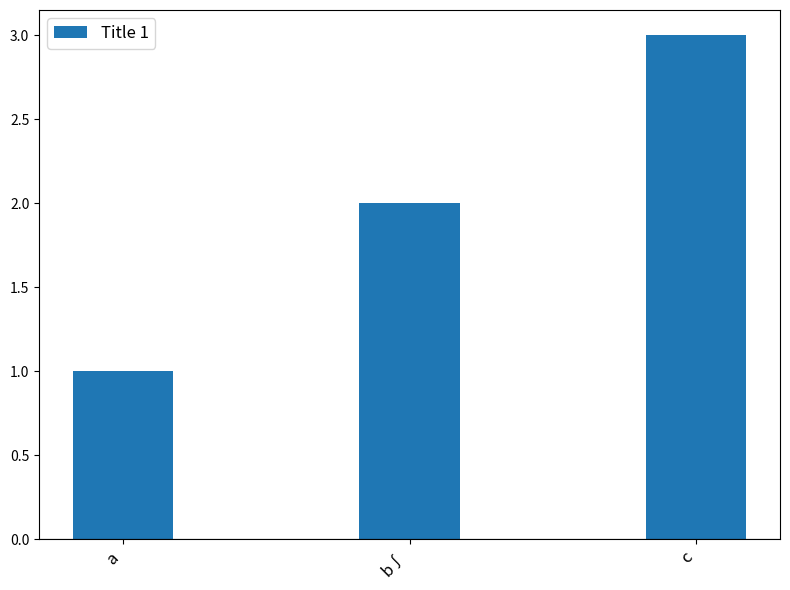

At which category does the chart reach its minimum across all series?

a